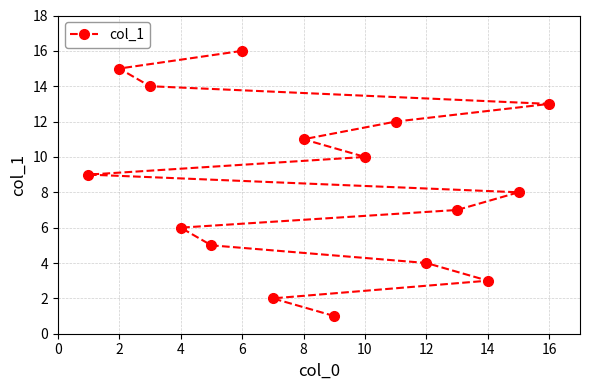

Approximately how many times larger is the value at 2 compared to 14?

5.0